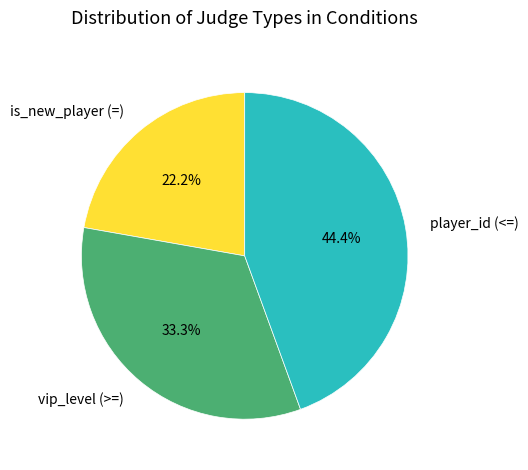

To the nearest percent, what is the difference between the largest and smallest slice percentages?

22%